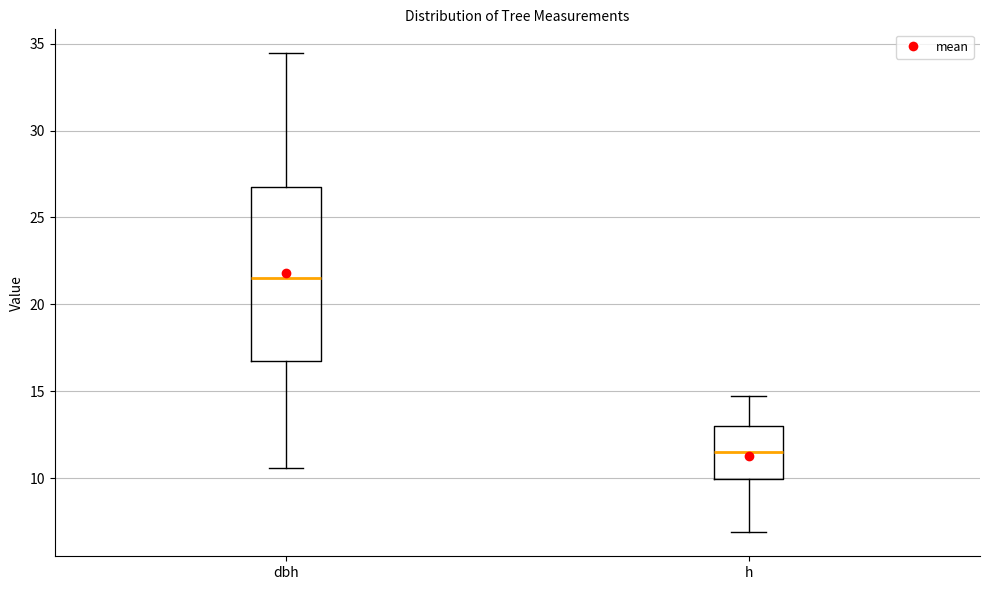

Which box's median line is the highest?

dbh